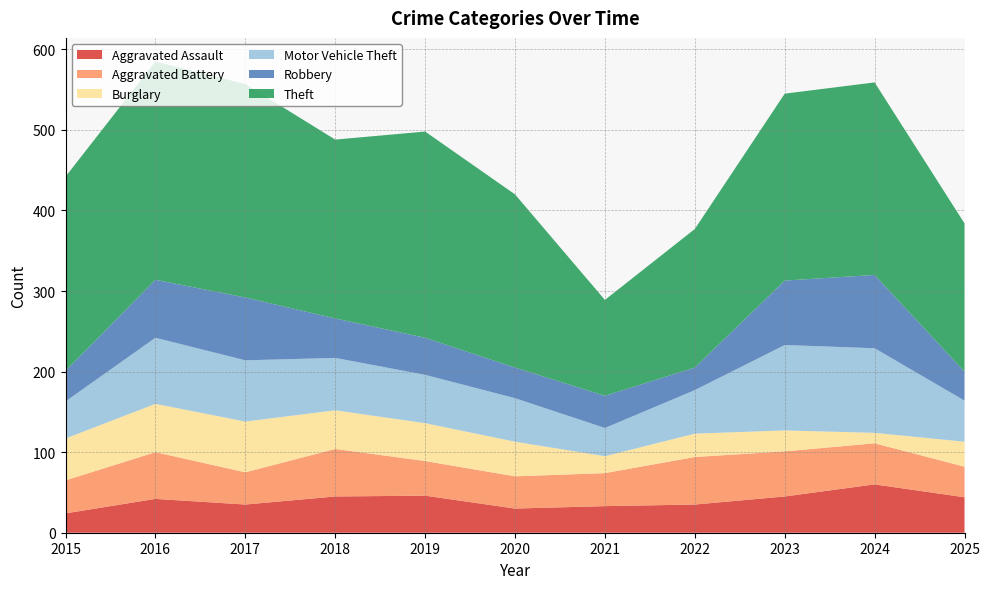

Reading left to right, list all the values displayed in this chart.

Aggravated Assault: 24	42	35	45	46	30	33	35	45	60	44
Aggravated Battery: 41	58	40	59	43	40	41	59	56	51	38
Burglary: 52	60	63	48	47	43	21	29	26	13	31
Motor Vehicle Theft: 46	82	76	65	60	54	35	54	106	105	51
Robbery: 38	72	78	49	46	38	40	28	80	91	36
Theft: 241	271	265	222	256	215	119	172	232	239	184